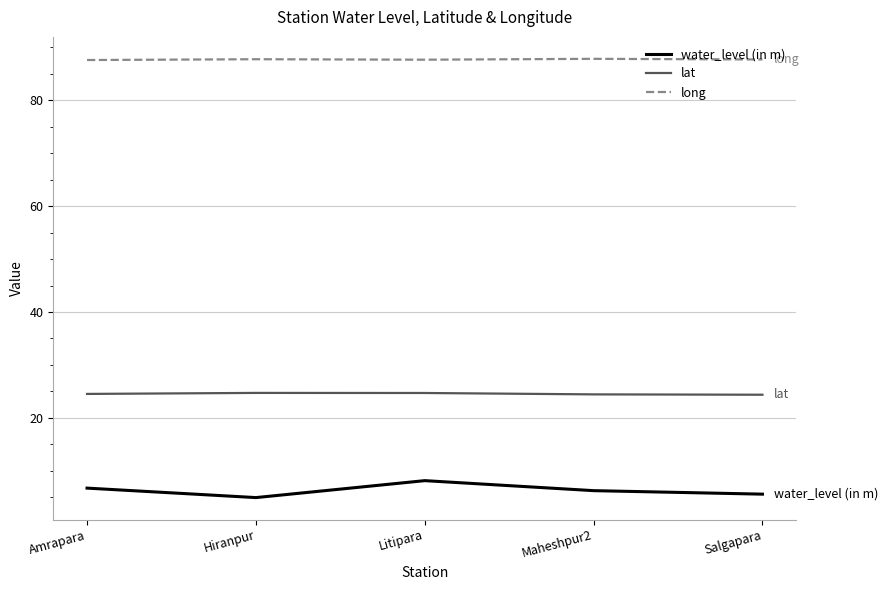

What is the difference between the highest and lowest values at Amrapara?

80.8